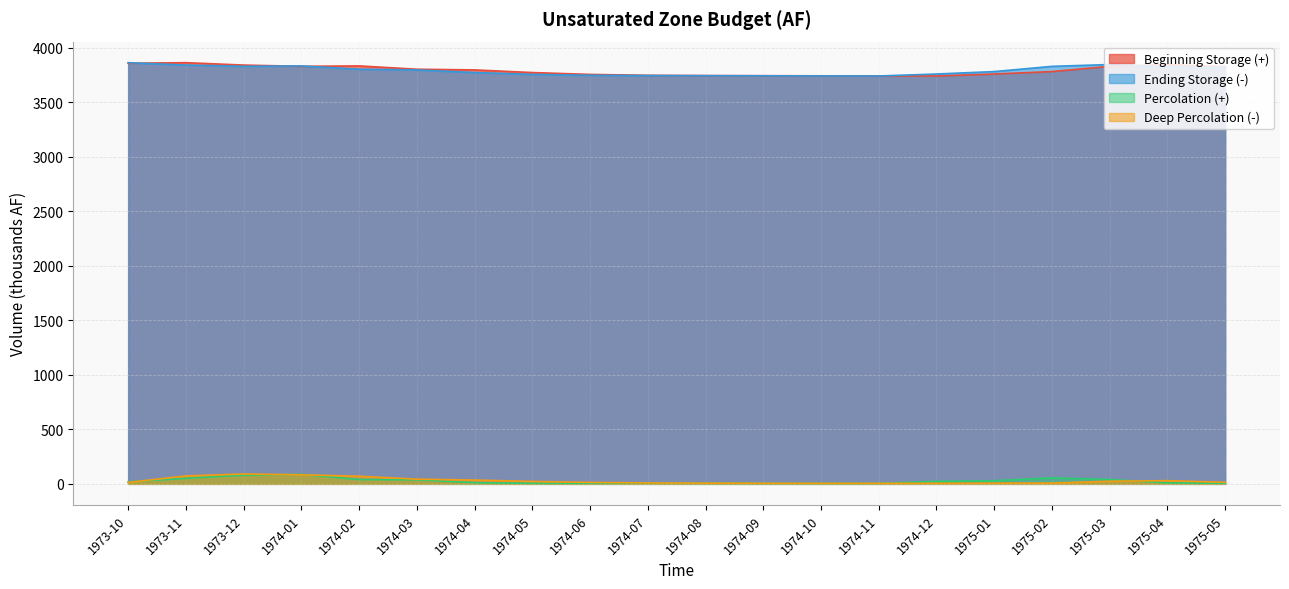

What are all the series names shown in the legend?

Beginning Storage (+), Ending Storage (-), Percolation (+), Deep Percolation (-)